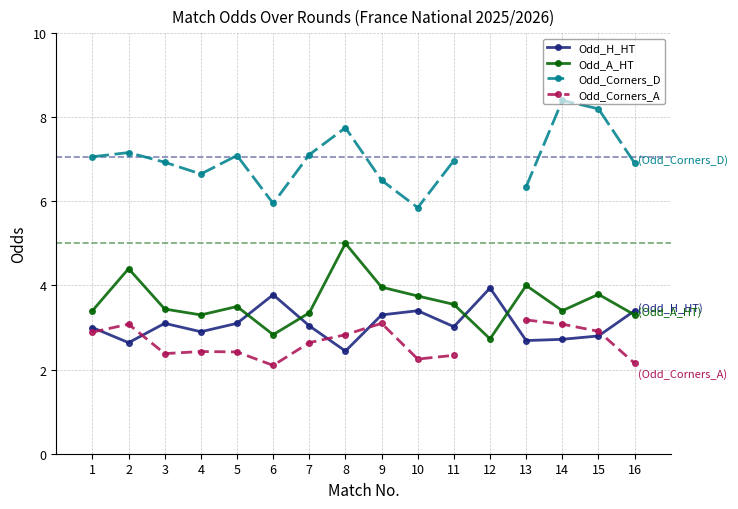

Which has a higher value, 10 or 12?

12